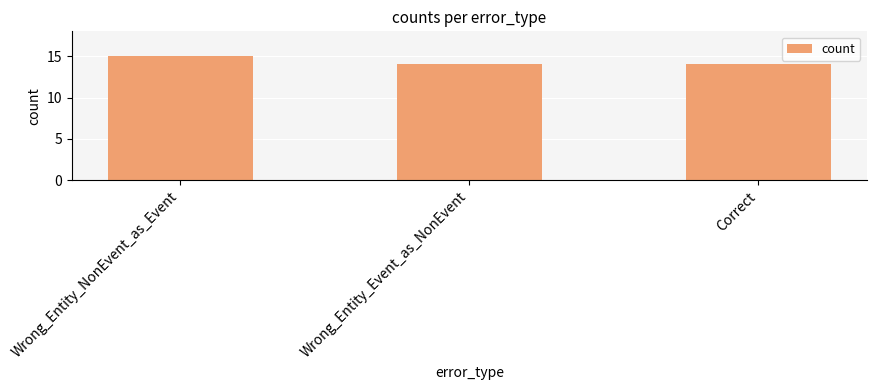

Count the number of categories in the chart.

3